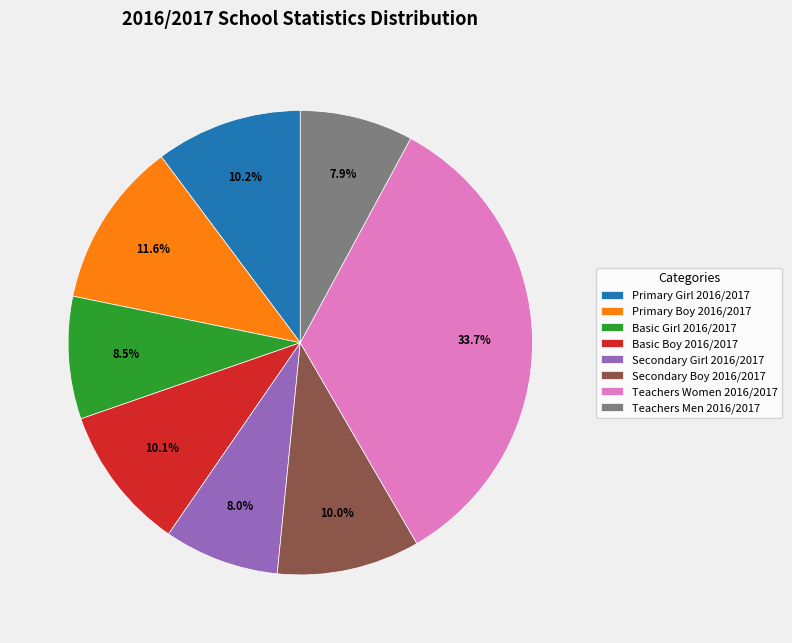

Does Primary Boy 2016/2017 represent more than half of the total?

No